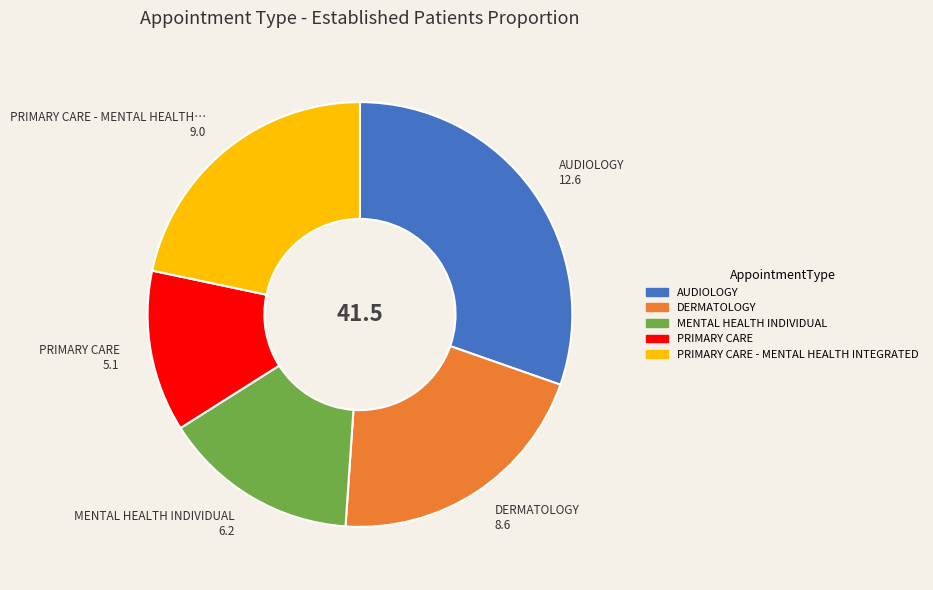

Does any single category account for the majority?

No